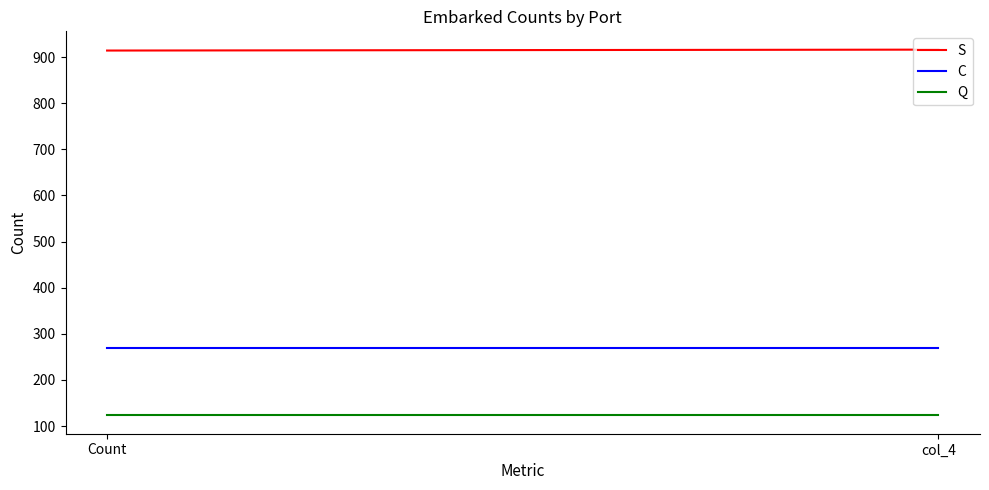

How many categories are shown in the chart?

2